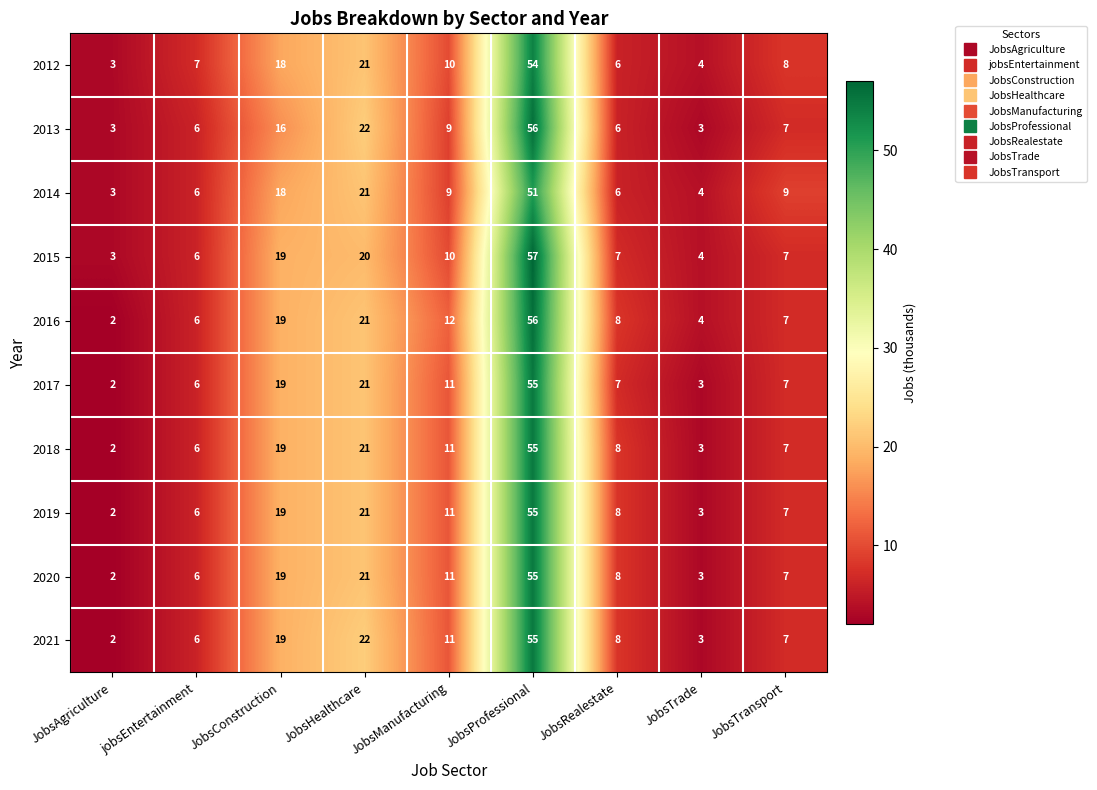

What is the sum of the 2014 values at JobsProfessional and JobsTransport?

60